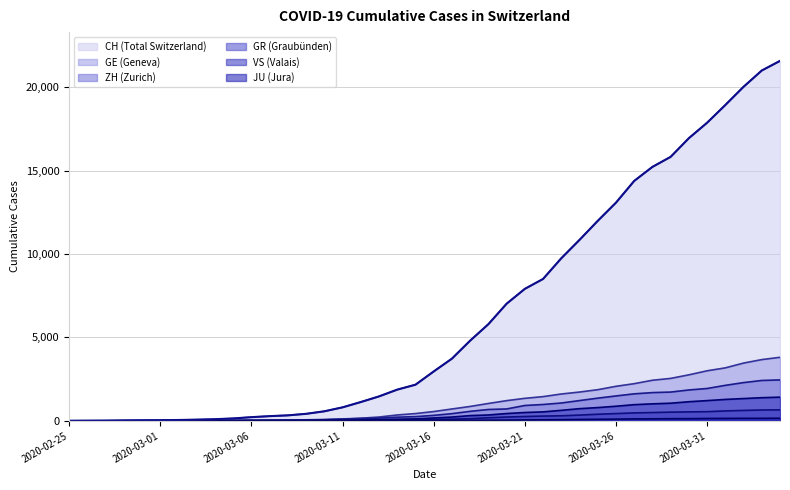

What is the value of the GR point at the 38th from the left?

622